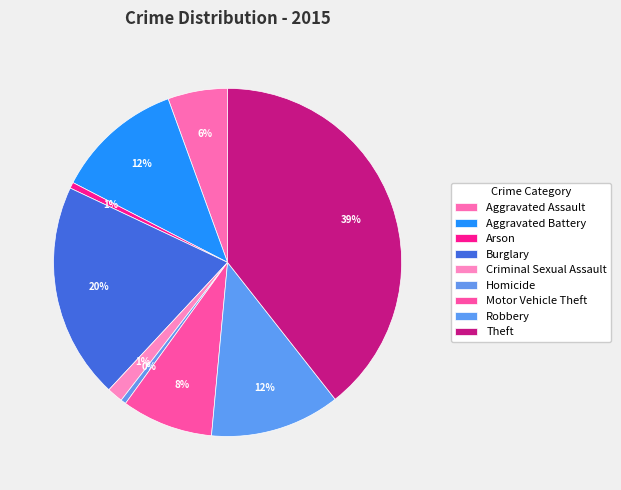

What is the largest slice in the pie chart?

Theft